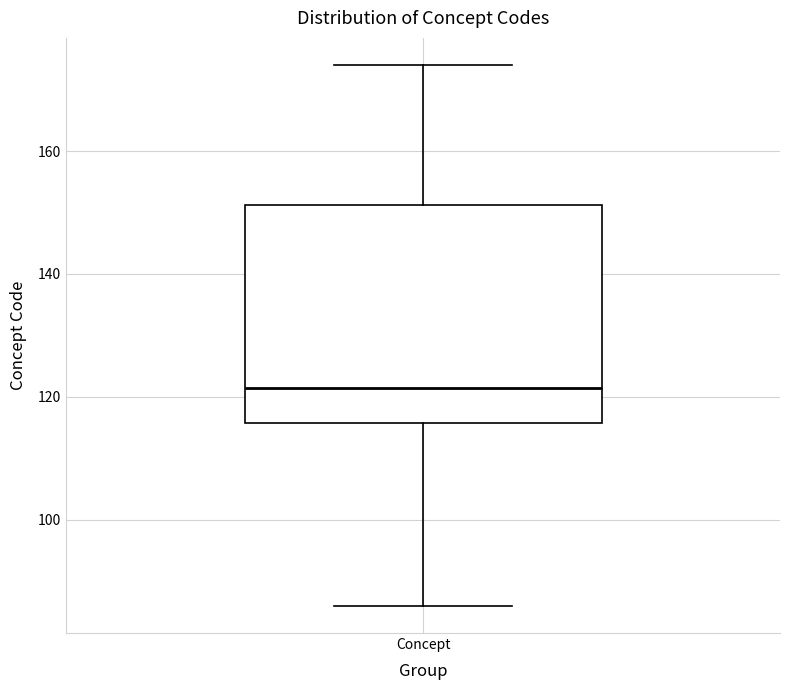

Read this box plot against the y-axis: the position of the median line, the range covered by the box, and the ends of both whiskers. The values are not printed on the chart, so give them approximately, as read against the axis.

median 122, box 116 to 152, whiskers 86 to 174